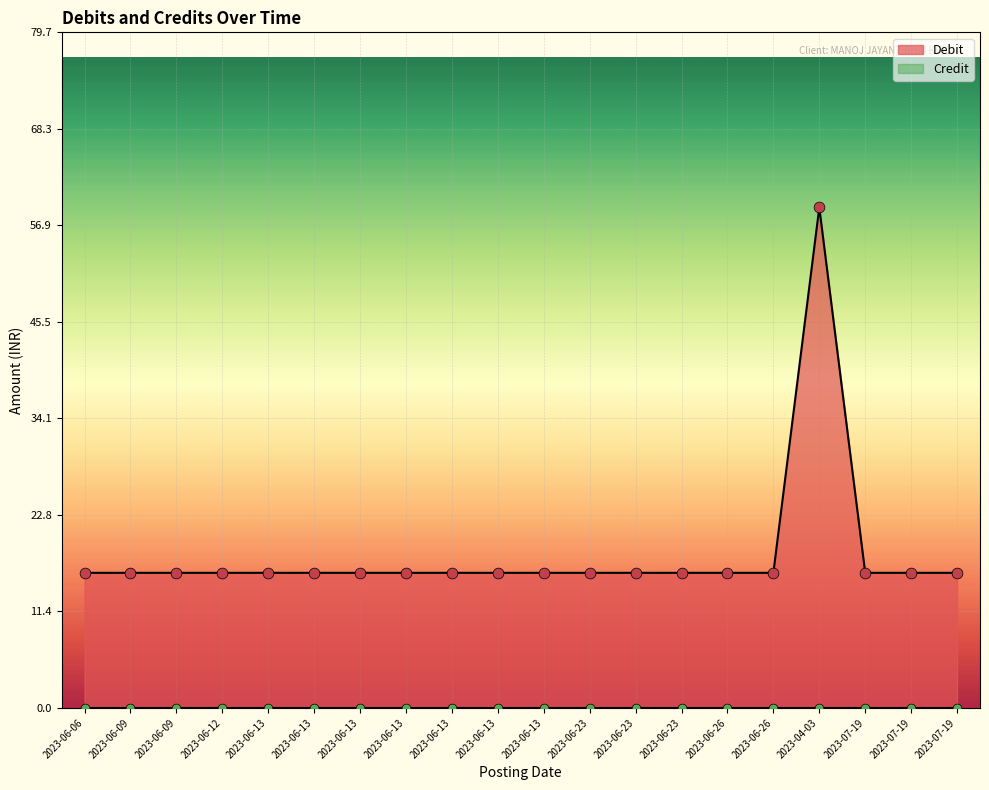

Which has a higher value, 2023-07-19 or 2023-06-13?

2023-07-19